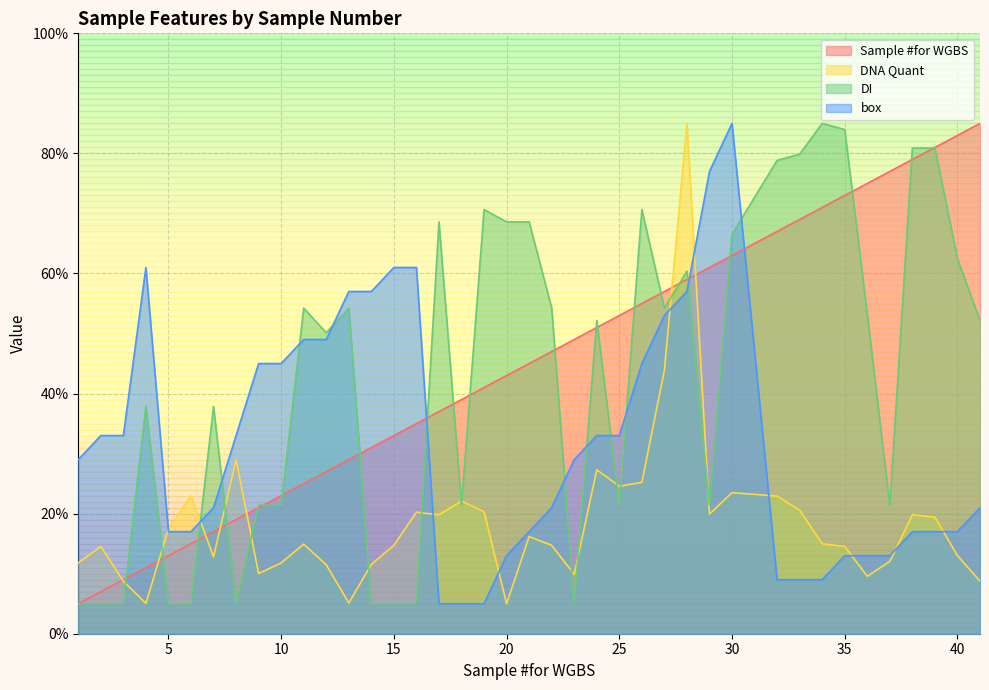

Which series has the largest total across all categories?

Sample #for WGBS